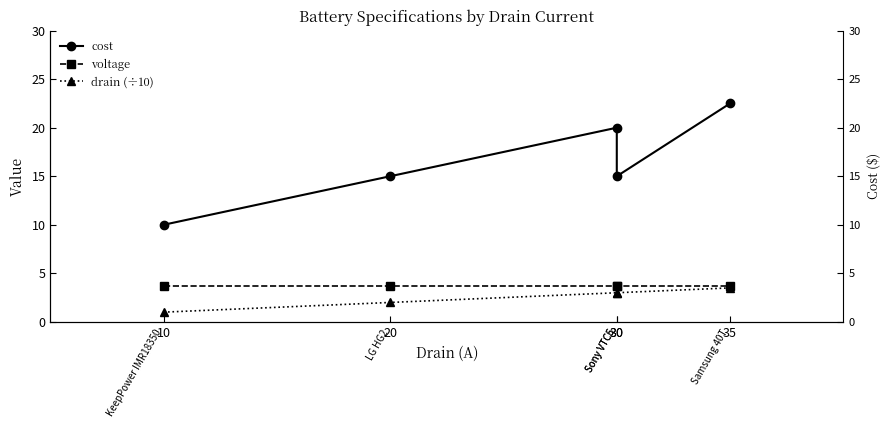

True or false: voltage and drain (÷10) intersect in this chart.

False